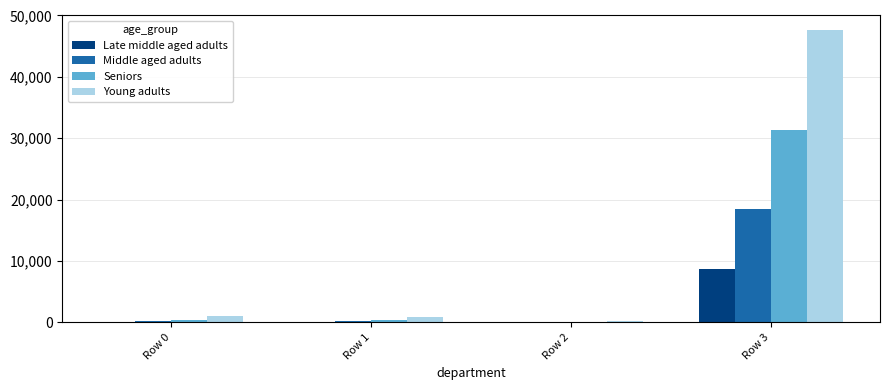

Which series has the largest total across all categories?

Young adults